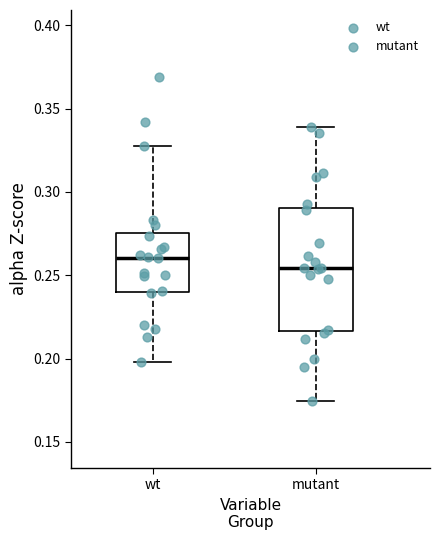

Reading left to right, transcribe this box plot: for each box, give where its median line is, the range the box spans, and where its two whiskers end, as read against the y-axis. The values are not printed on the chart, so give them approximately, as read against the axis.

wt: median 0.260, box 0.240 to 0.275, whiskers 0.200 to 0.330
mutant: median 0.255, box 0.215 to 0.290, whiskers 0.175 to 0.340